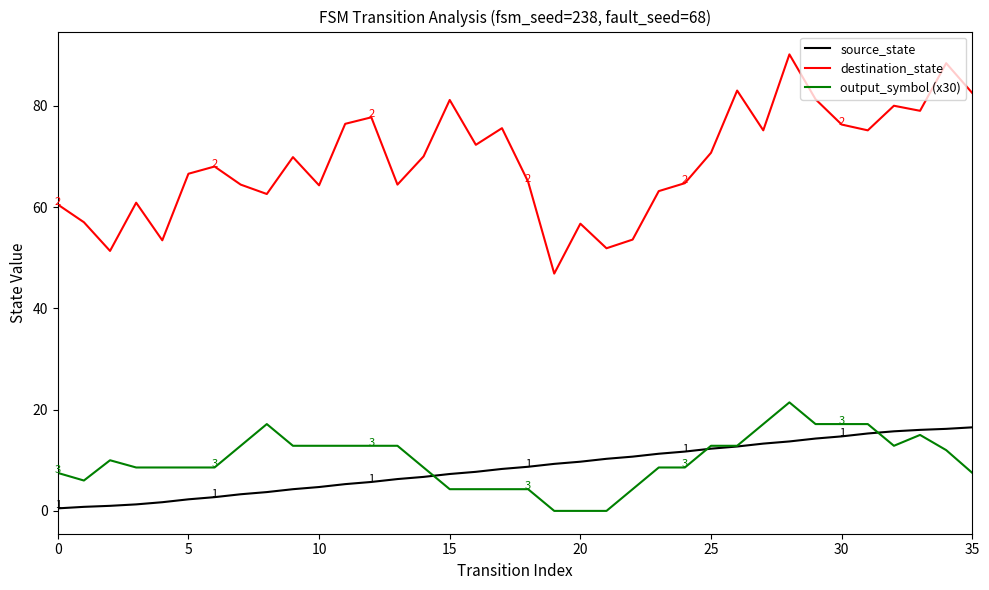

What is the highest value of the destination_state series?

90.1